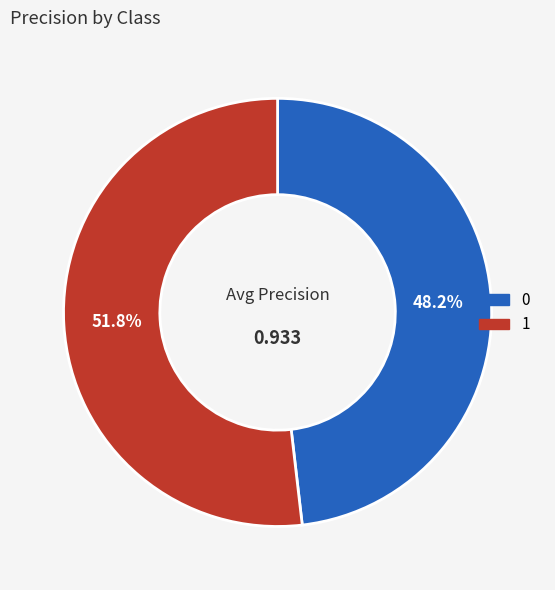

The 0 slice represents 40% of the pie. True or false?

False